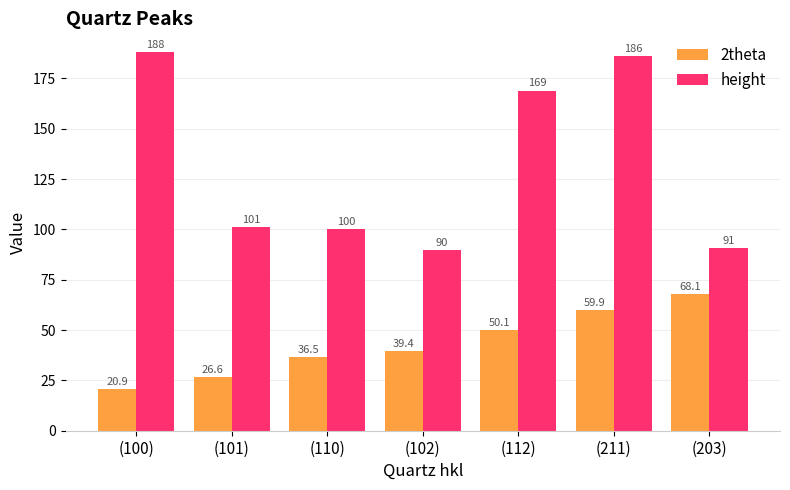

Rank the categories by 2theta value from lowest to highest.

(100), (101), (110), (102), (112), (211), (203)